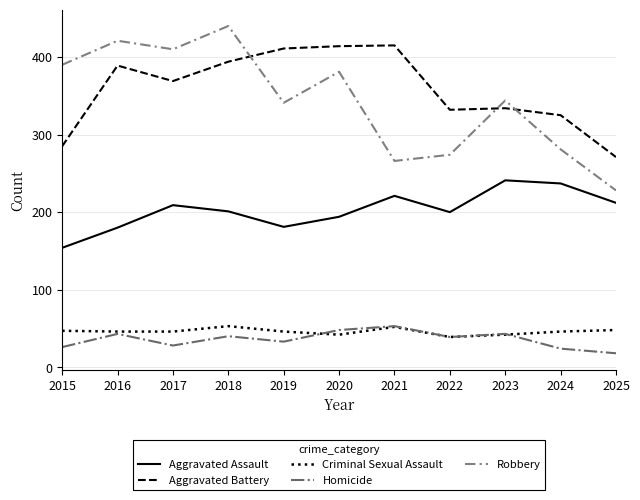

What is the average value of the Robbery series?

343